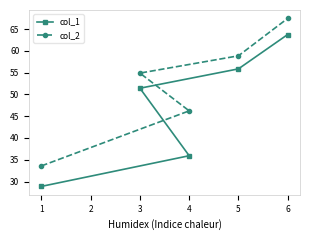

True or false: col_1 and col_2 intersect in this chart.

False